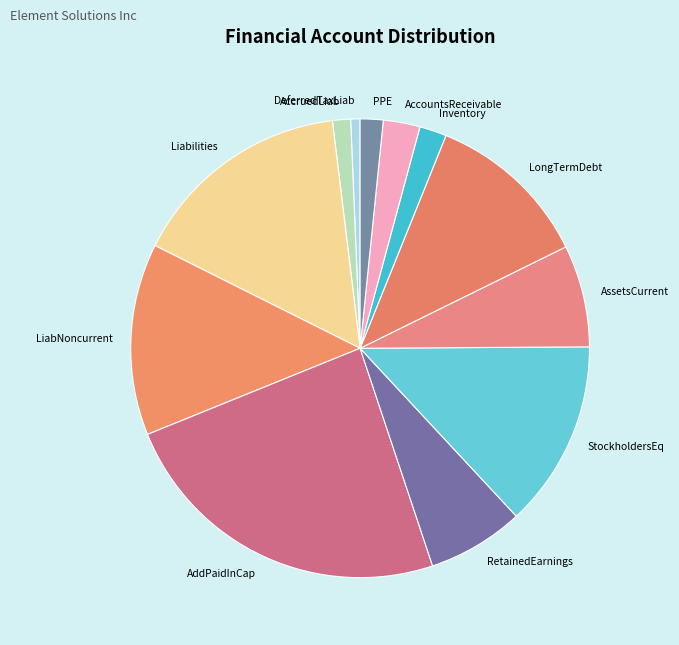

True or false: LongTermDebt accounts for 19% of the total.

False